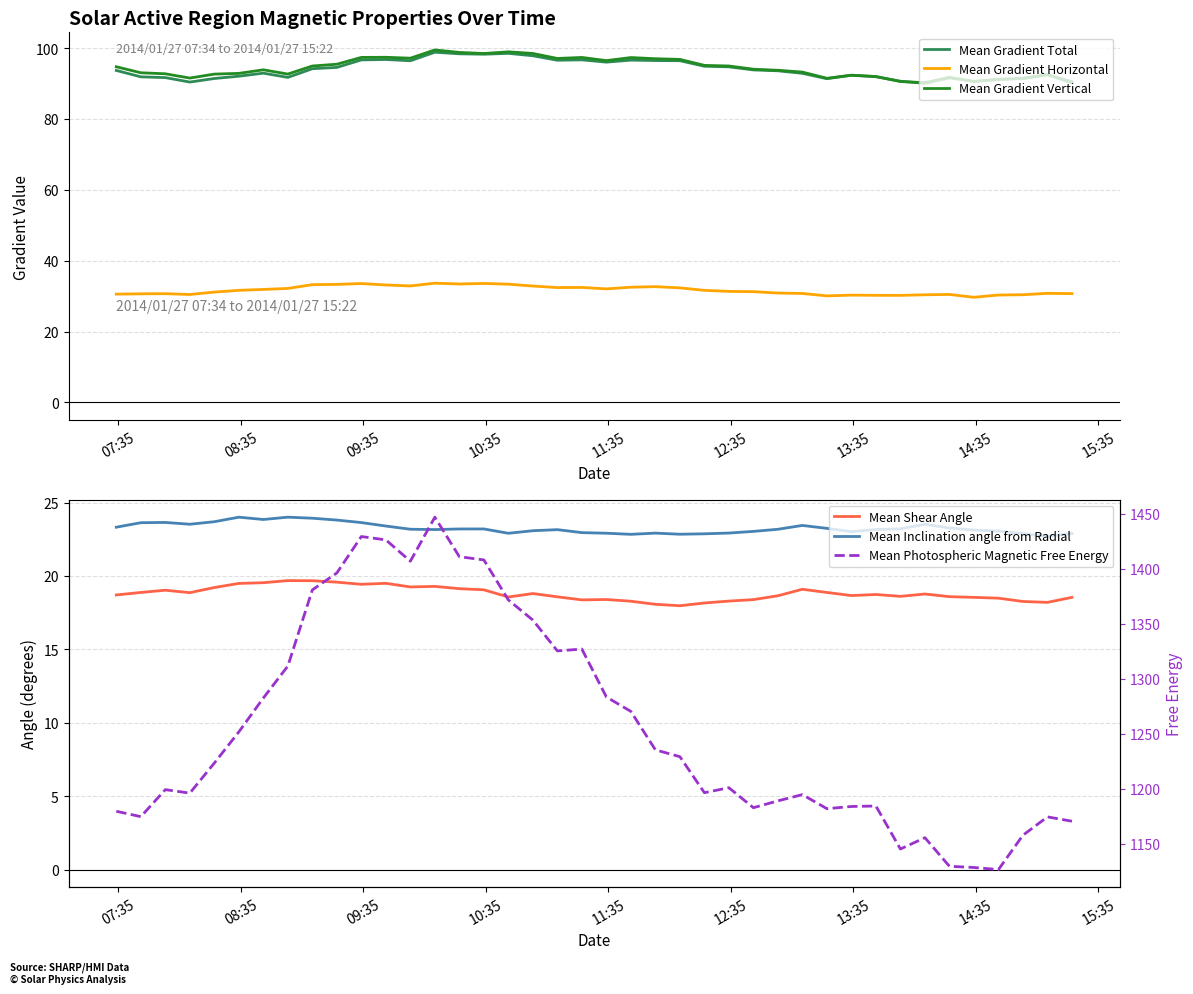

What is the lowest value of the Mean Gradient Horizontal series?

29.7